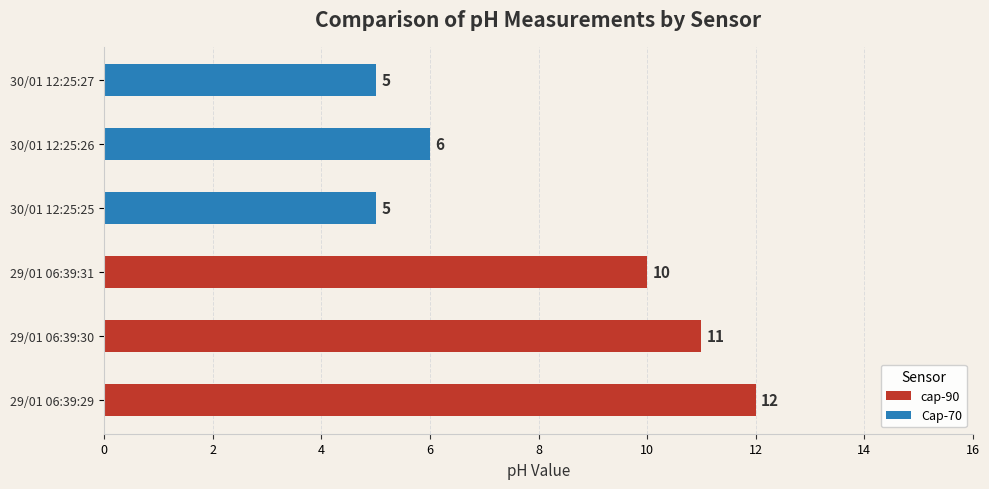

How many data points in cap-90 are above 11?

1